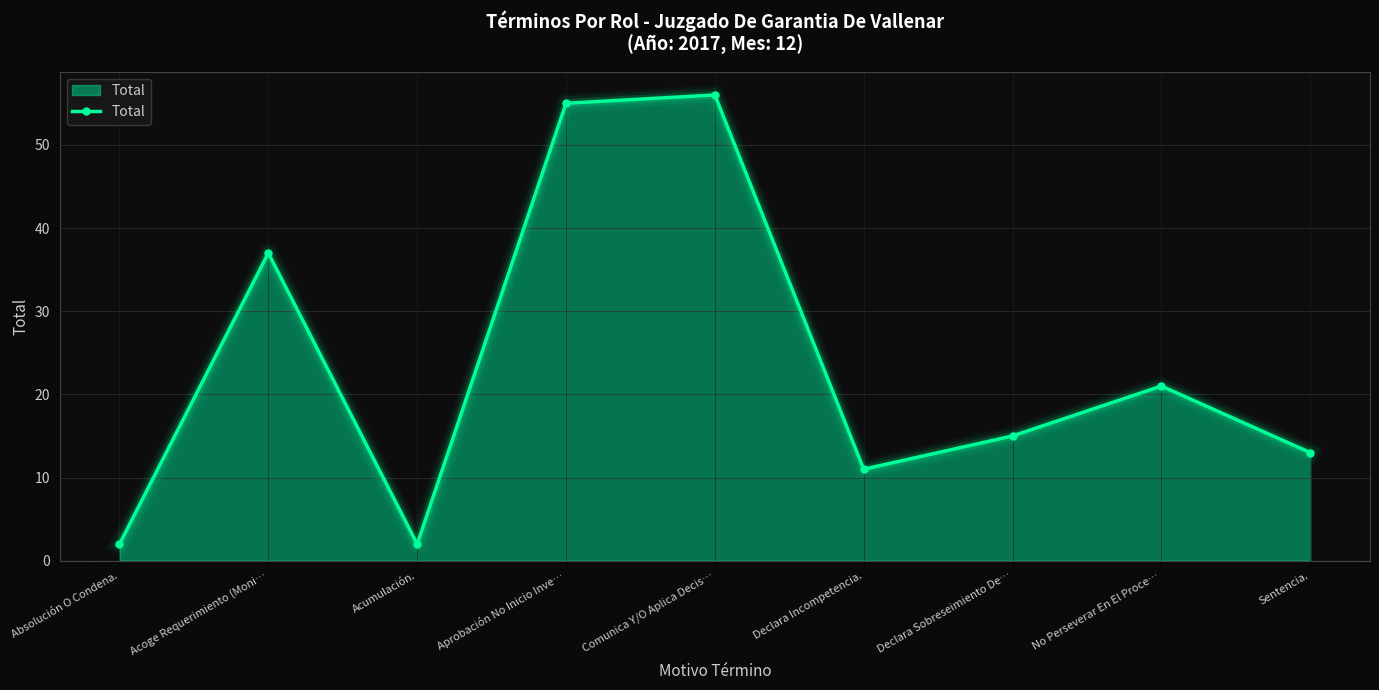

What is the value of the 9th point from the left?

13